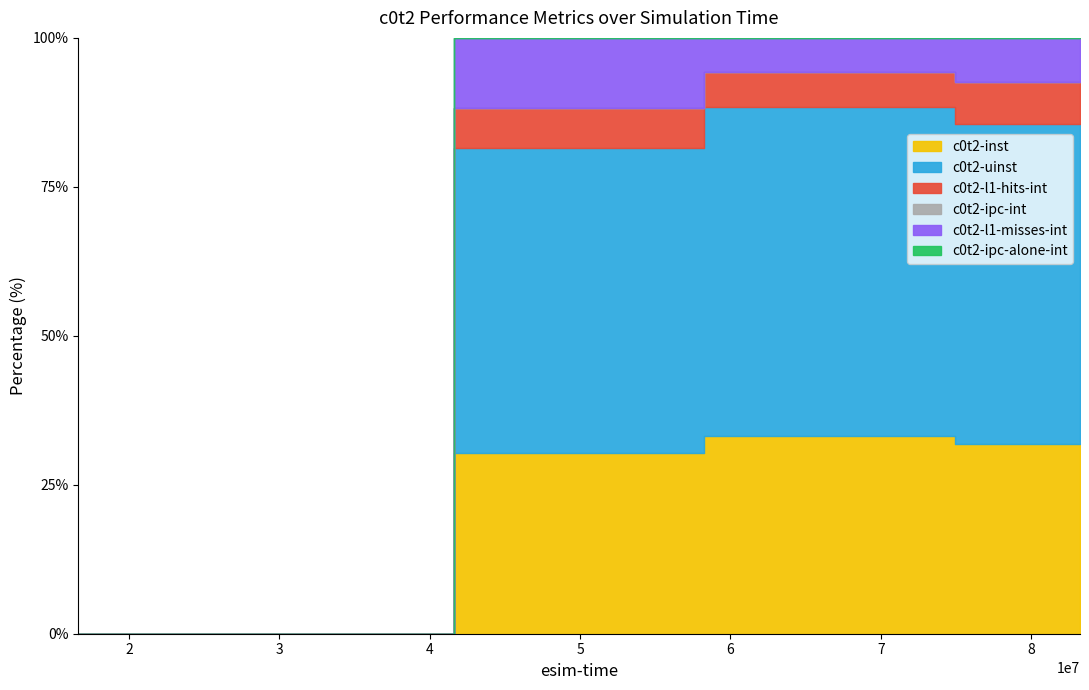

Is it true that c0t2-uinst equals 633.8 at 49950000?

False